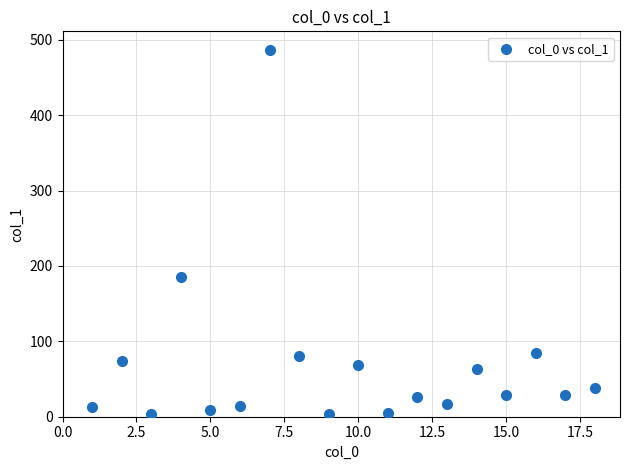

What Y value in the scatter plot is closest to 245?

185.8